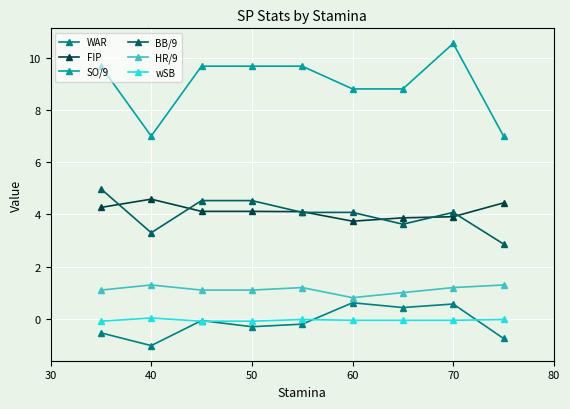

Which series has the largest total across all categories?

SO/9